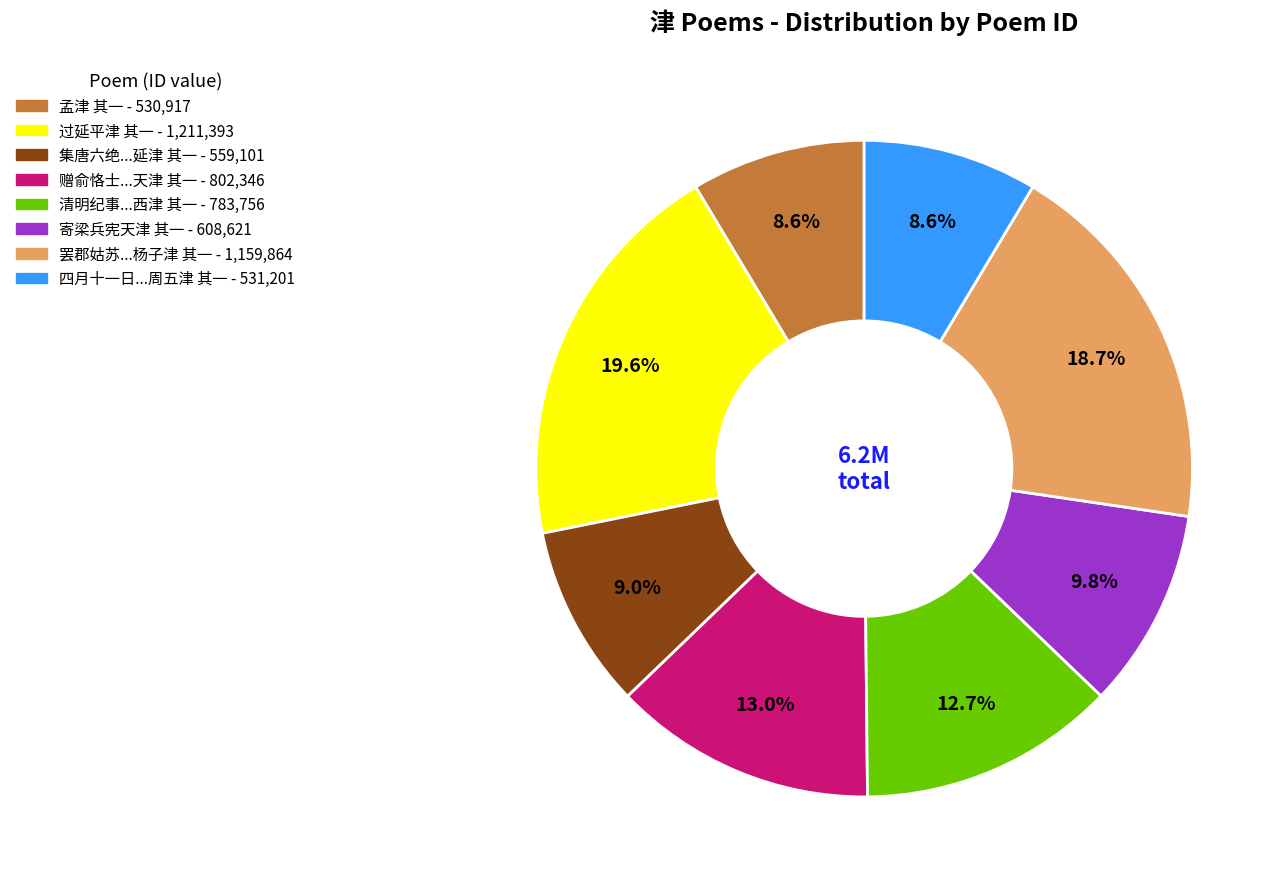

Count the number of slices in the pie.

8